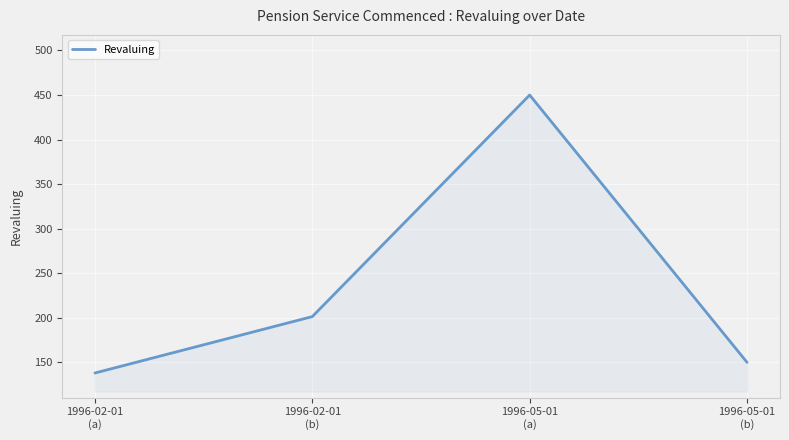

What is the average value?

234.8